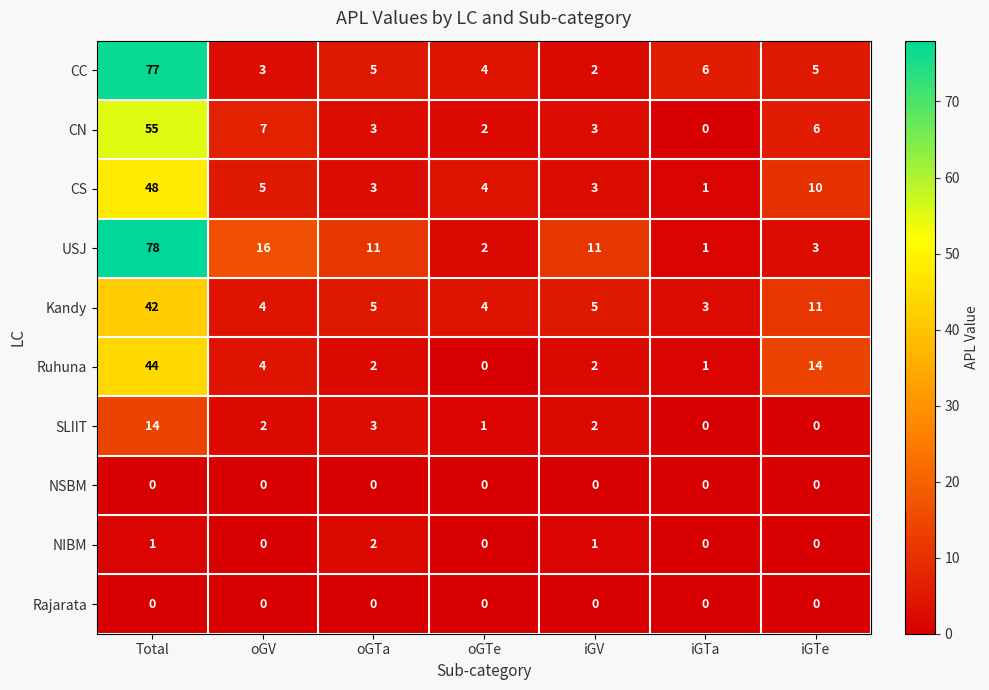

Between oGV and iGTa, which series saw the biggest shift?

USJ